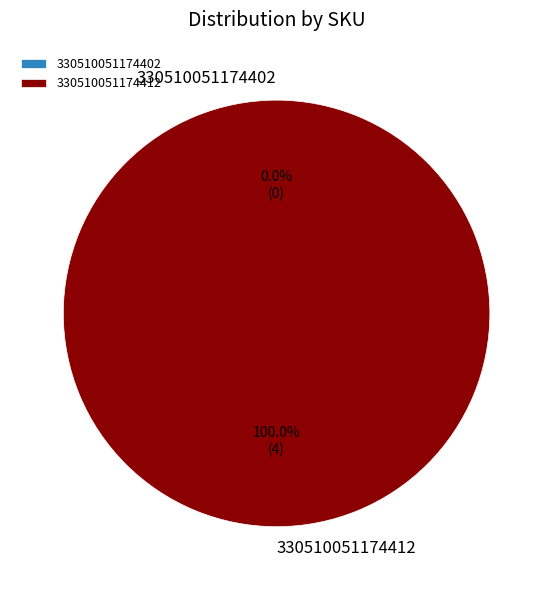

What portion of the pie excludes 330510051174402?

100.0%